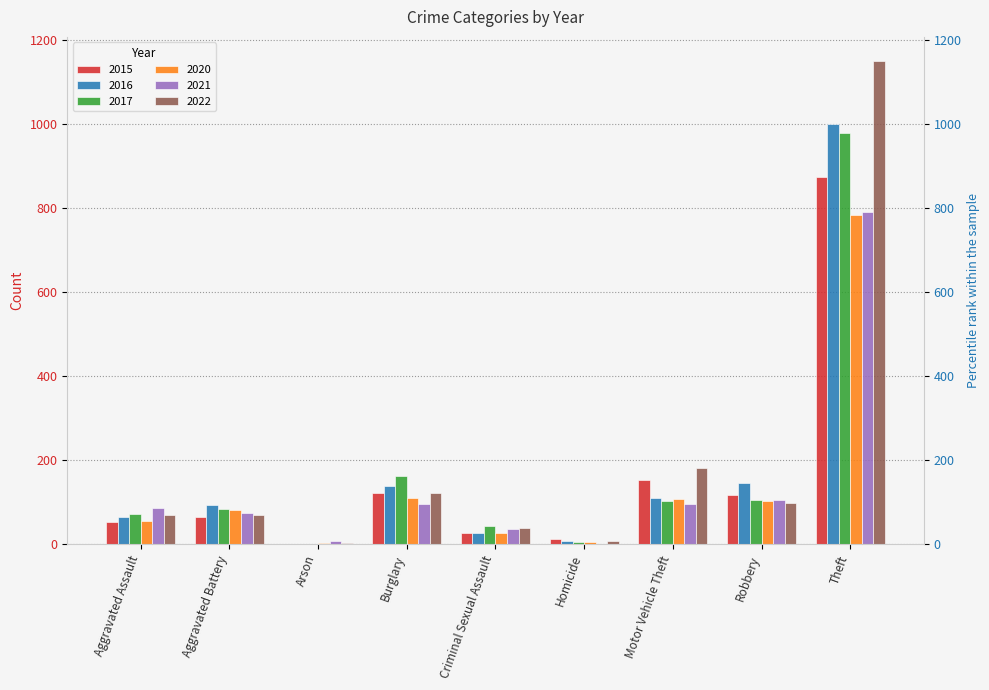

Reading left to right, list all the values displayed in this chart.

2015: Aggravated Assault=54	Aggravated Battery=64	Arson=2	Burglary=121	Criminal Sexual Assault=28	Homicide=13	Motor Vehicle Theft=152	Robbery=117	Theft=874
2016: Aggravated Assault=66	Aggravated Battery=93	Arson=2	Burglary=139	Criminal Sexual Assault=28	Homicide=8	Motor Vehicle Theft=110	Robbery=145	Theft=999
2017: Aggravated Assault=72	Aggravated Battery=83	Arson=1	Burglary=162	Criminal Sexual Assault=44	Homicide=5	Motor Vehicle Theft=104	Robbery=105	Theft=979
2020: Aggravated Assault=56	Aggravated Battery=82	Arson=4	Burglary=110	Criminal Sexual Assault=26	Homicide=6	Motor Vehicle Theft=109	Robbery=102	Theft=783
2021: Aggravated Assault=86	Aggravated Battery=75	Arson=8	Burglary=95	Criminal Sexual Assault=36	Homicide=2	Motor Vehicle Theft=96	Robbery=105	Theft=791
2022: Aggravated Assault=69	Aggravated Battery=69	Arson=4	Burglary=122	Criminal Sexual Assault=40	Homicide=7	Motor Vehicle Theft=182	Robbery=99	Theft=1149